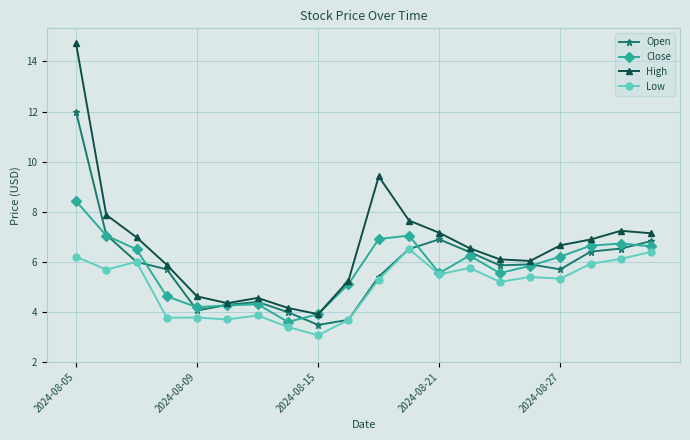

What is the difference between the maximum and minimum values in the High series?

10.8